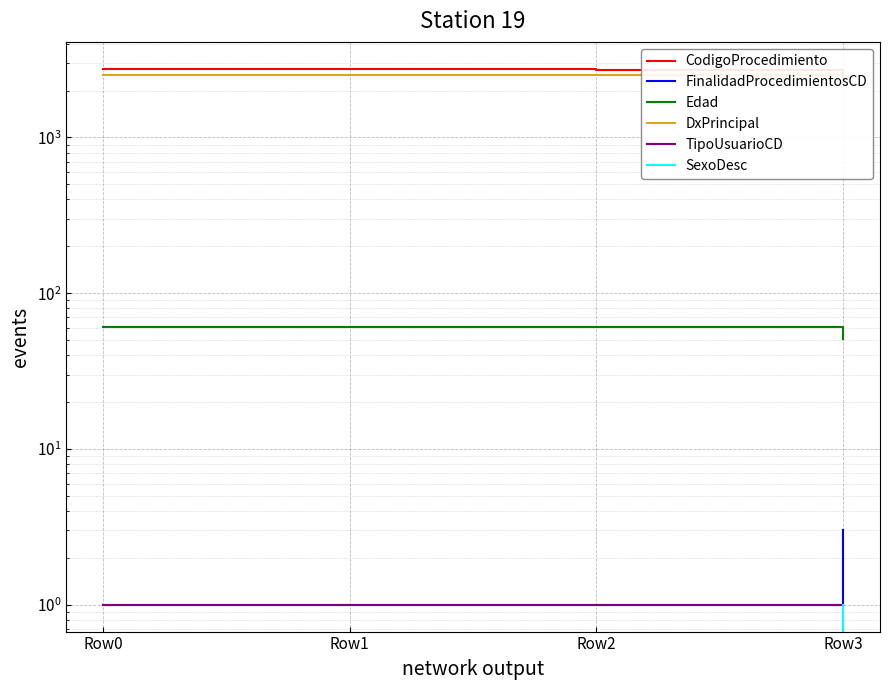

What is the average value of the Edad series?

58